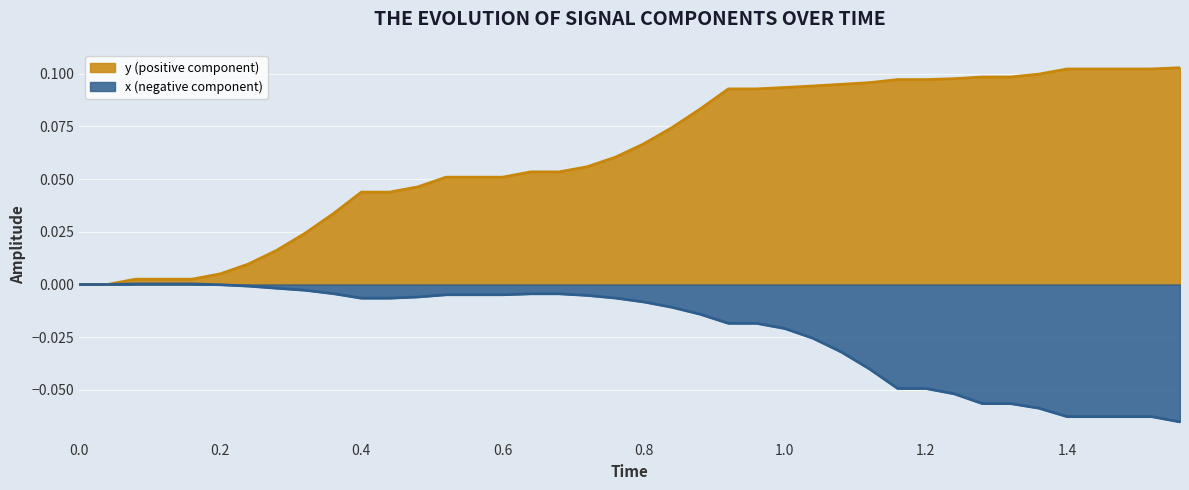

True or false: y and x_neg intersect in this chart.

False